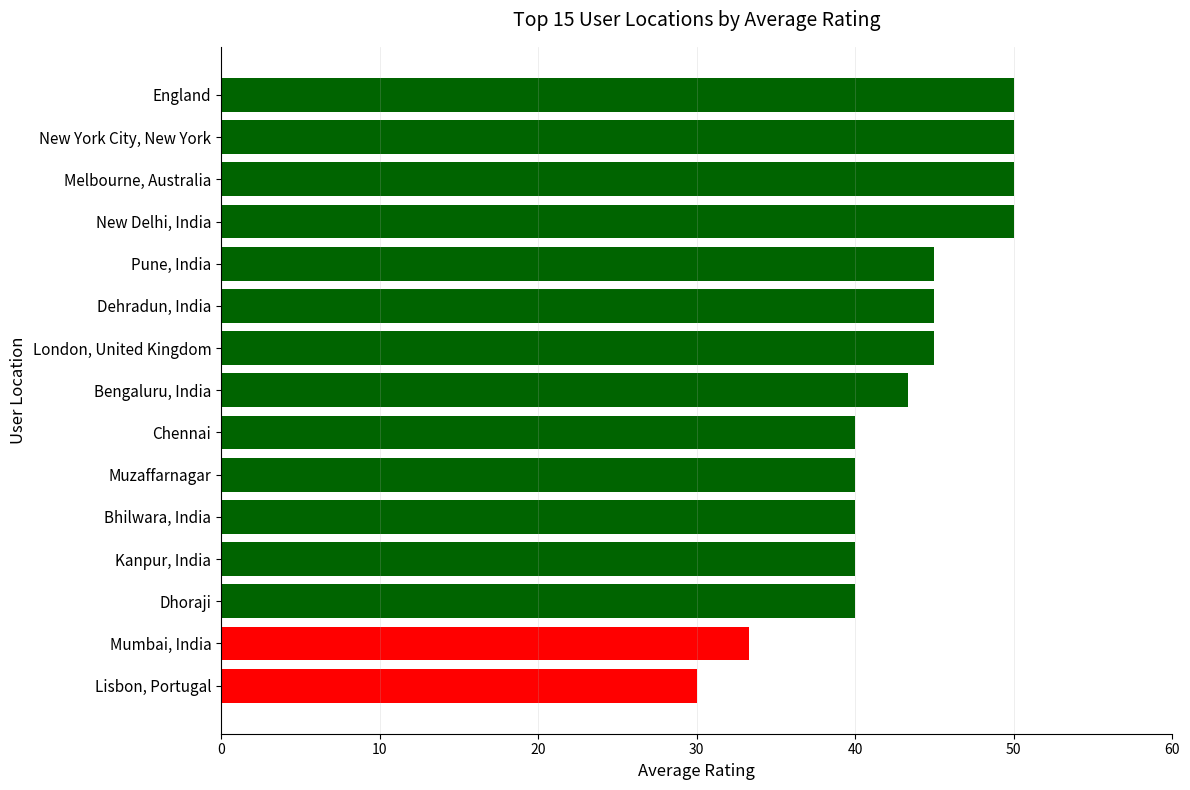

What is the approximate value at England?

50.0